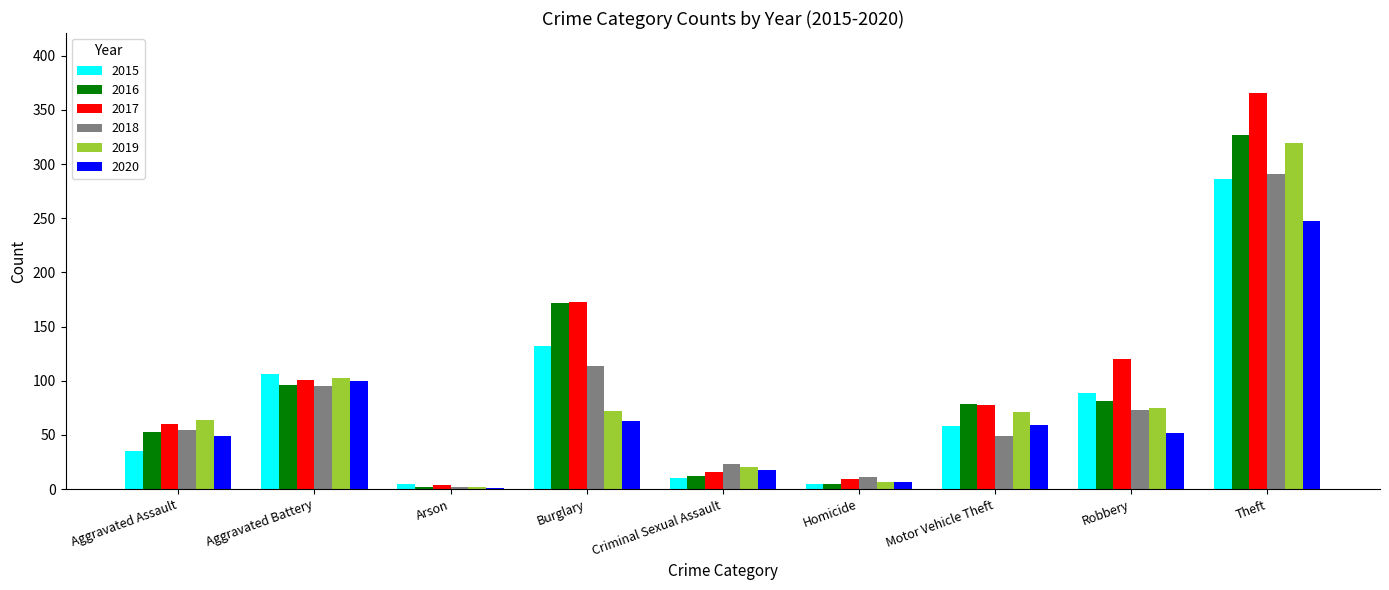

Is it true that 2016 equals 12 at Criminal Sexual Assault?

True